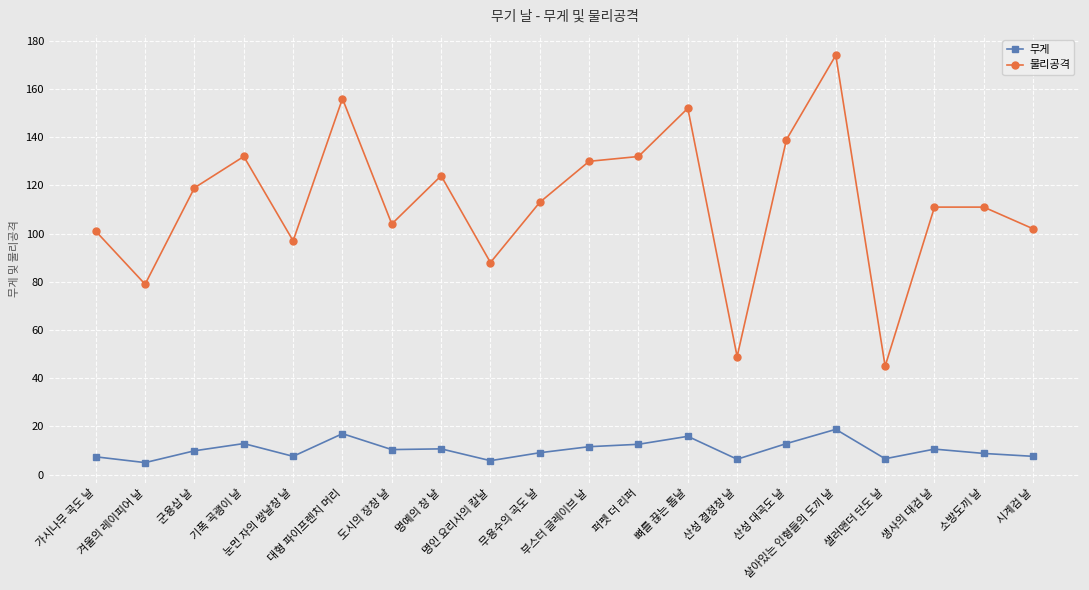

Is this an area chart (filled region under the line)?

No